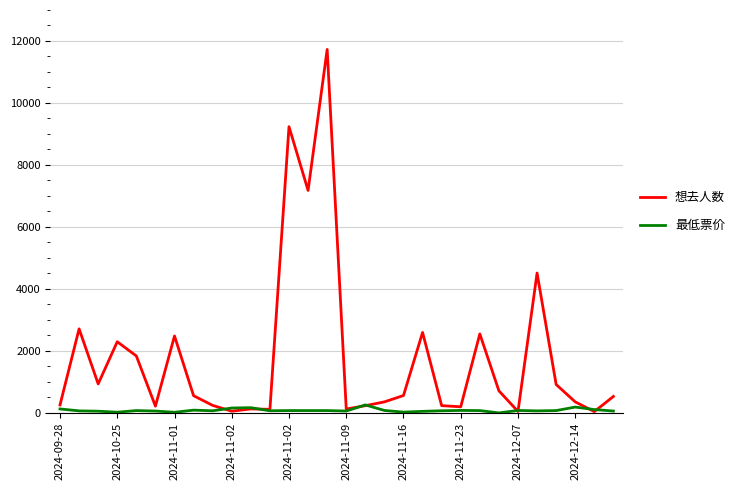

What is the sum of all 最低票价 values?

2473